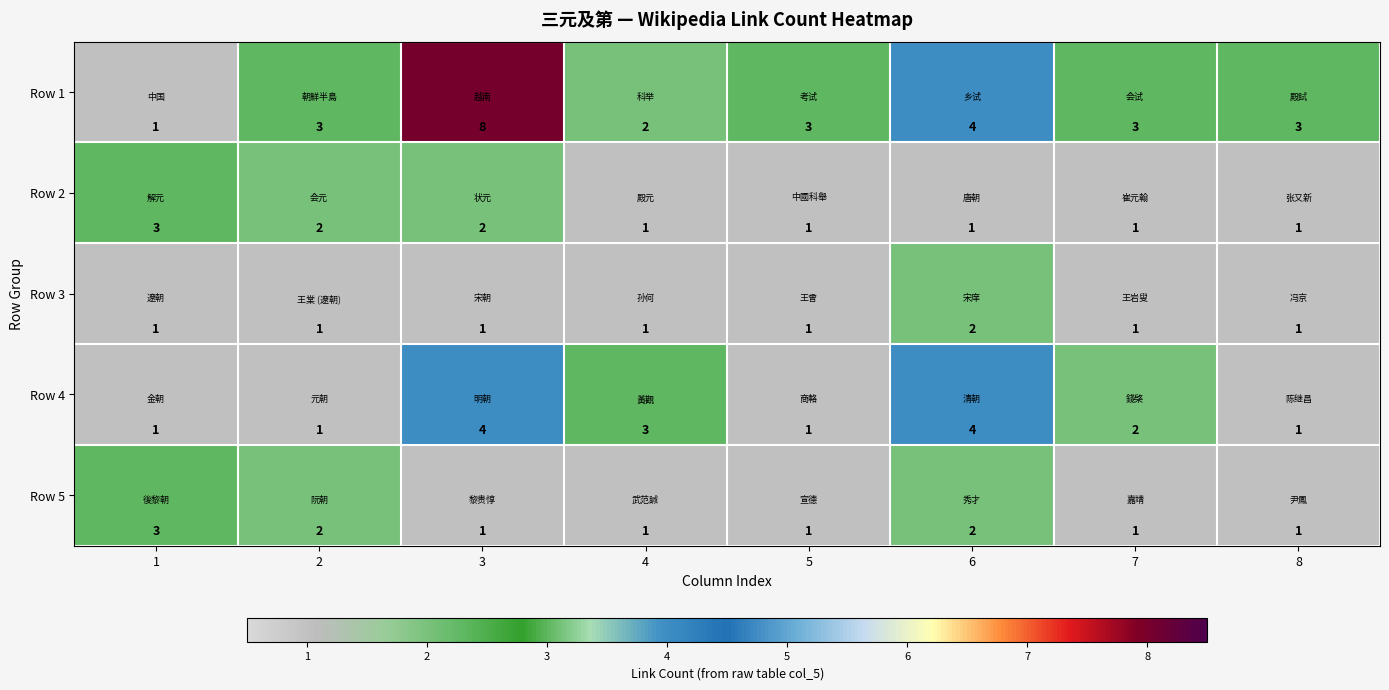

True or false: Row 3 has a value of 0 at 2.

False